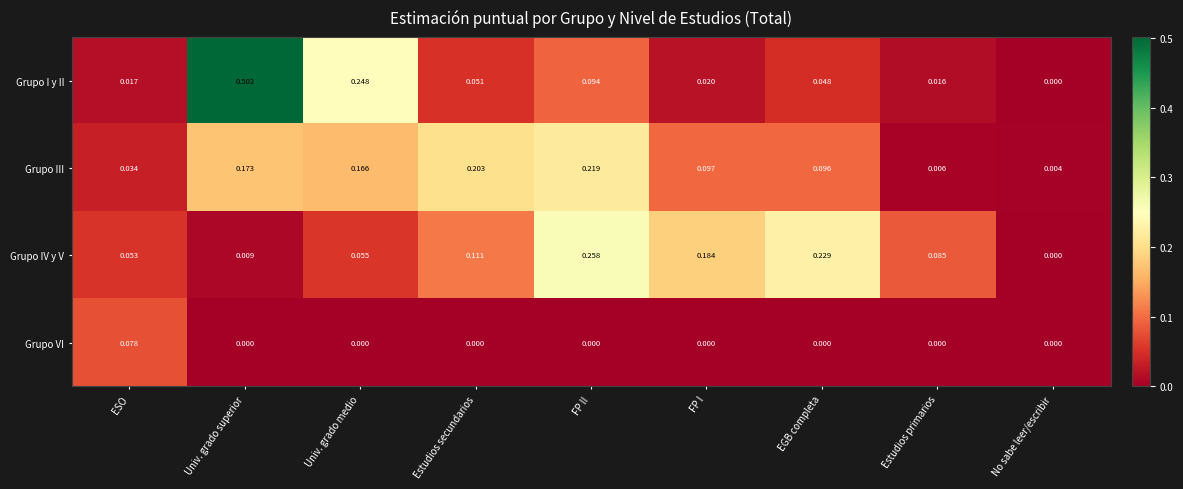

Rank the categories by Grupo III value from highest to lowest.

FP II, Estudios secundarios, Univ. grado superior, Univ. grado medio, FP I, EGB completa, ESO, Estudios primarios, No sabe leer/escribir